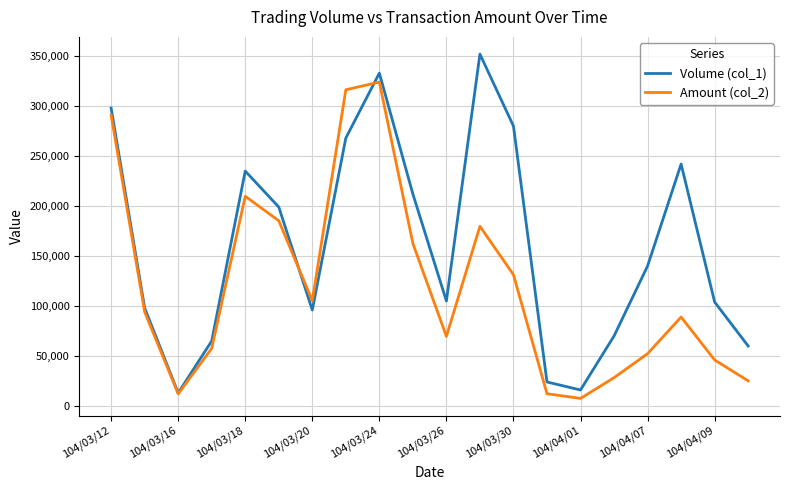

True or false: Volume (col_1) has more than 2 points higher than both neighbors.

True